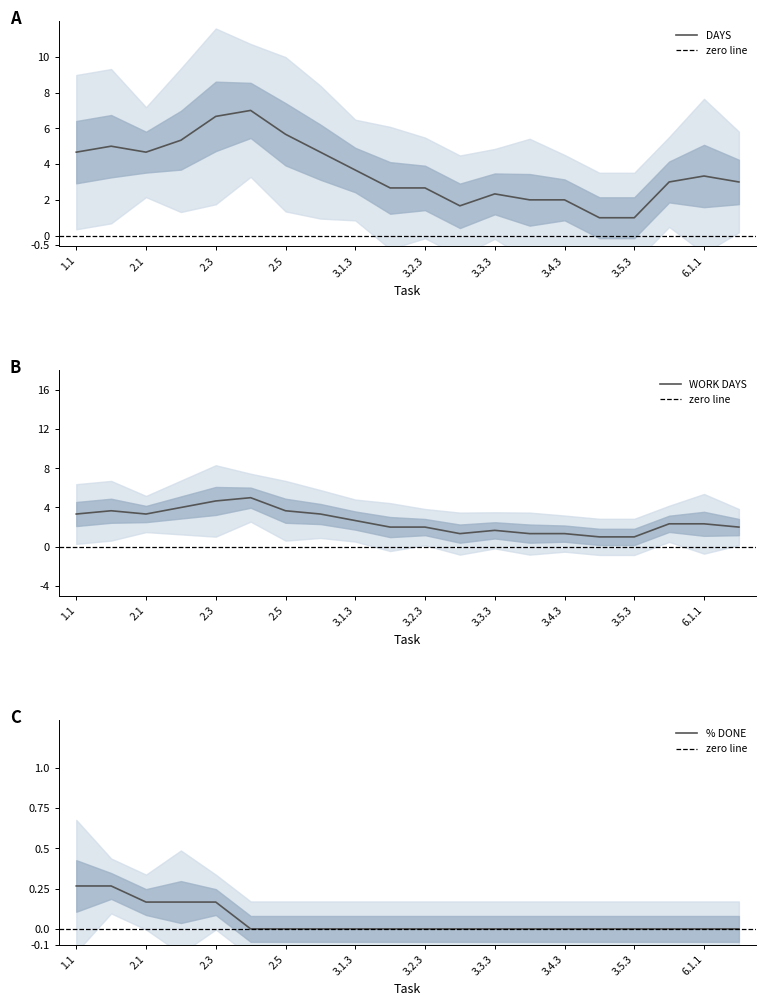

Which series changed the most between 2.1 and 5.1?

DAYS